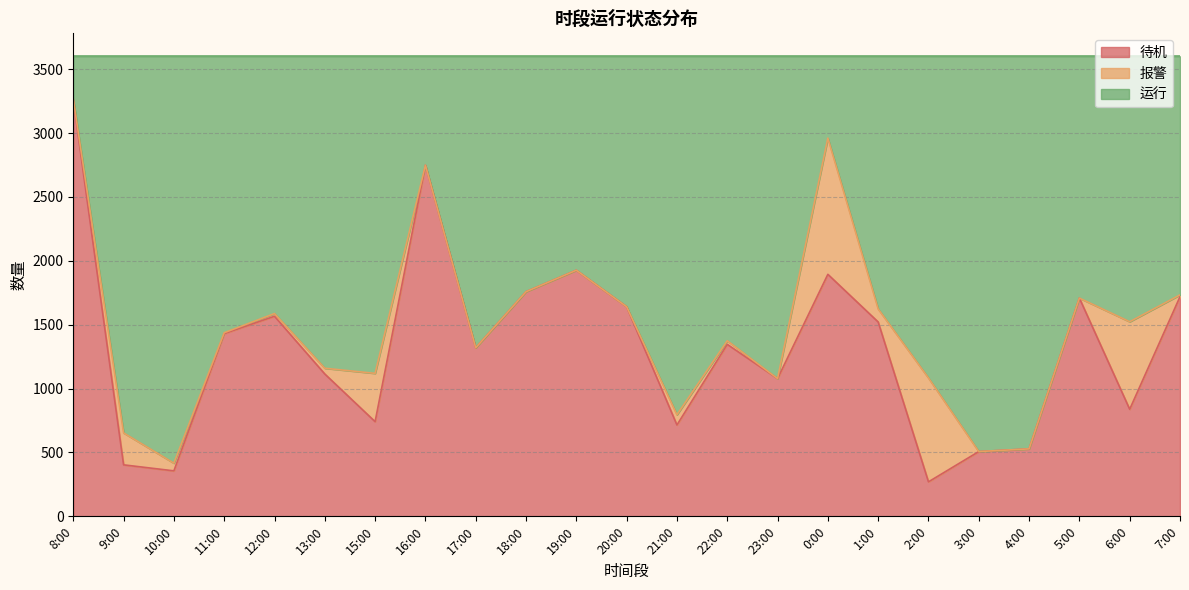

What is the minimum value shown in the chart?

270